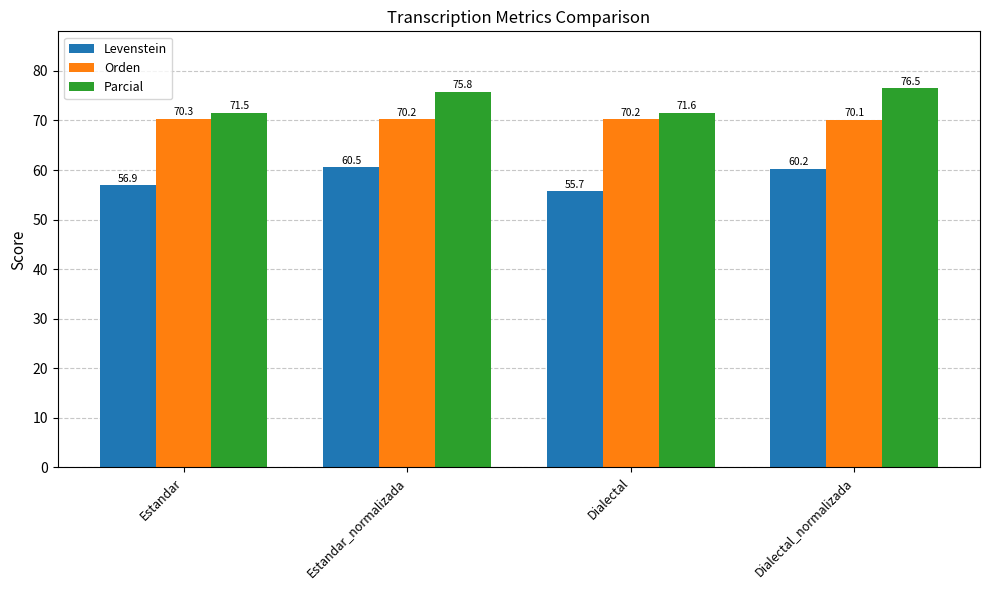

What is the greatest value displayed?

76.5